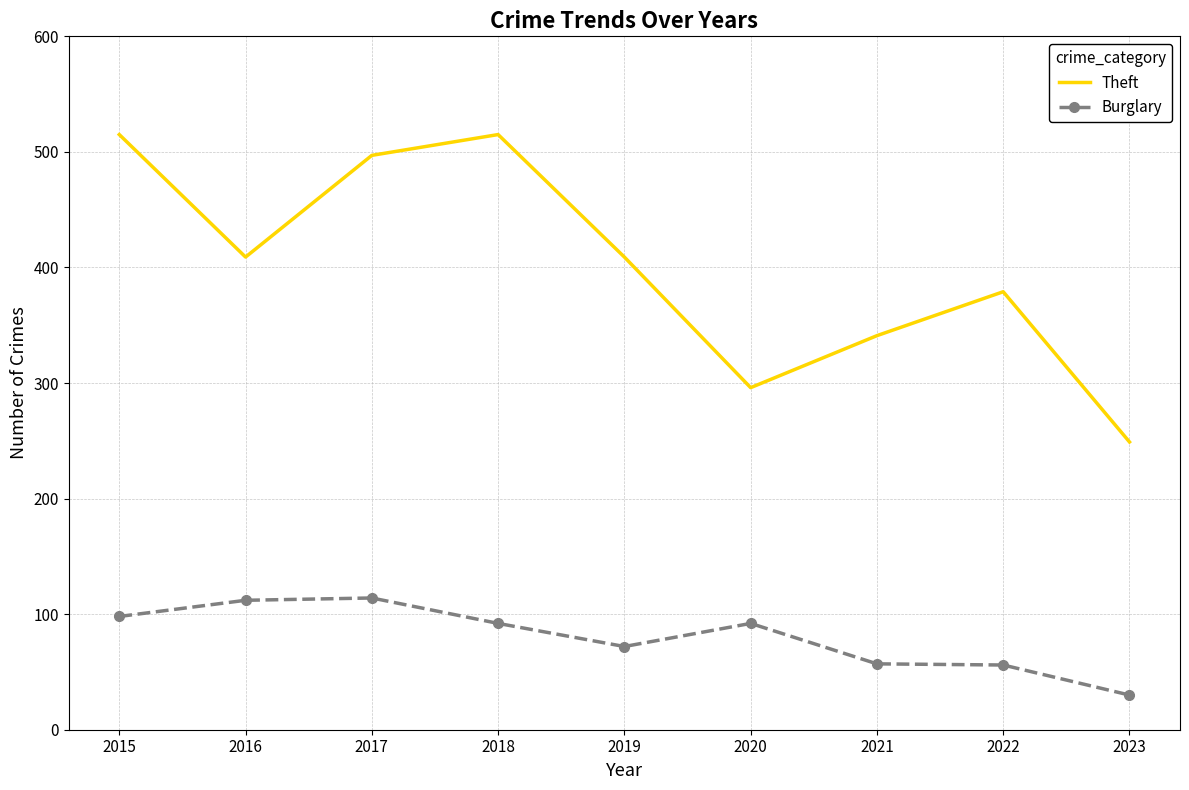

At which category does Burglary reach its first local valley?

2019